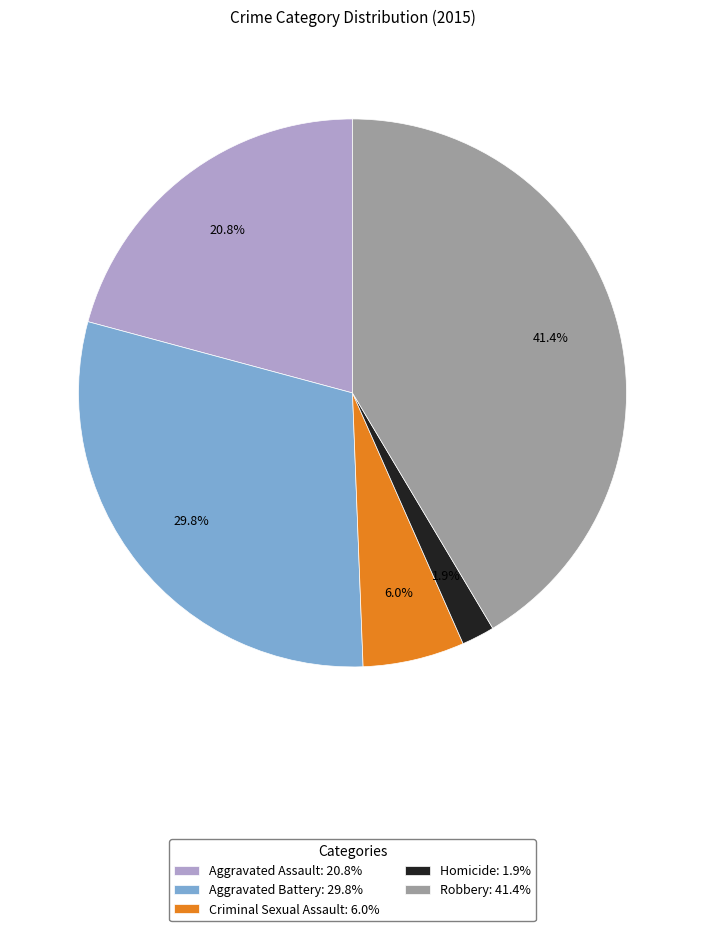

How many slices are in this pie chart?

5